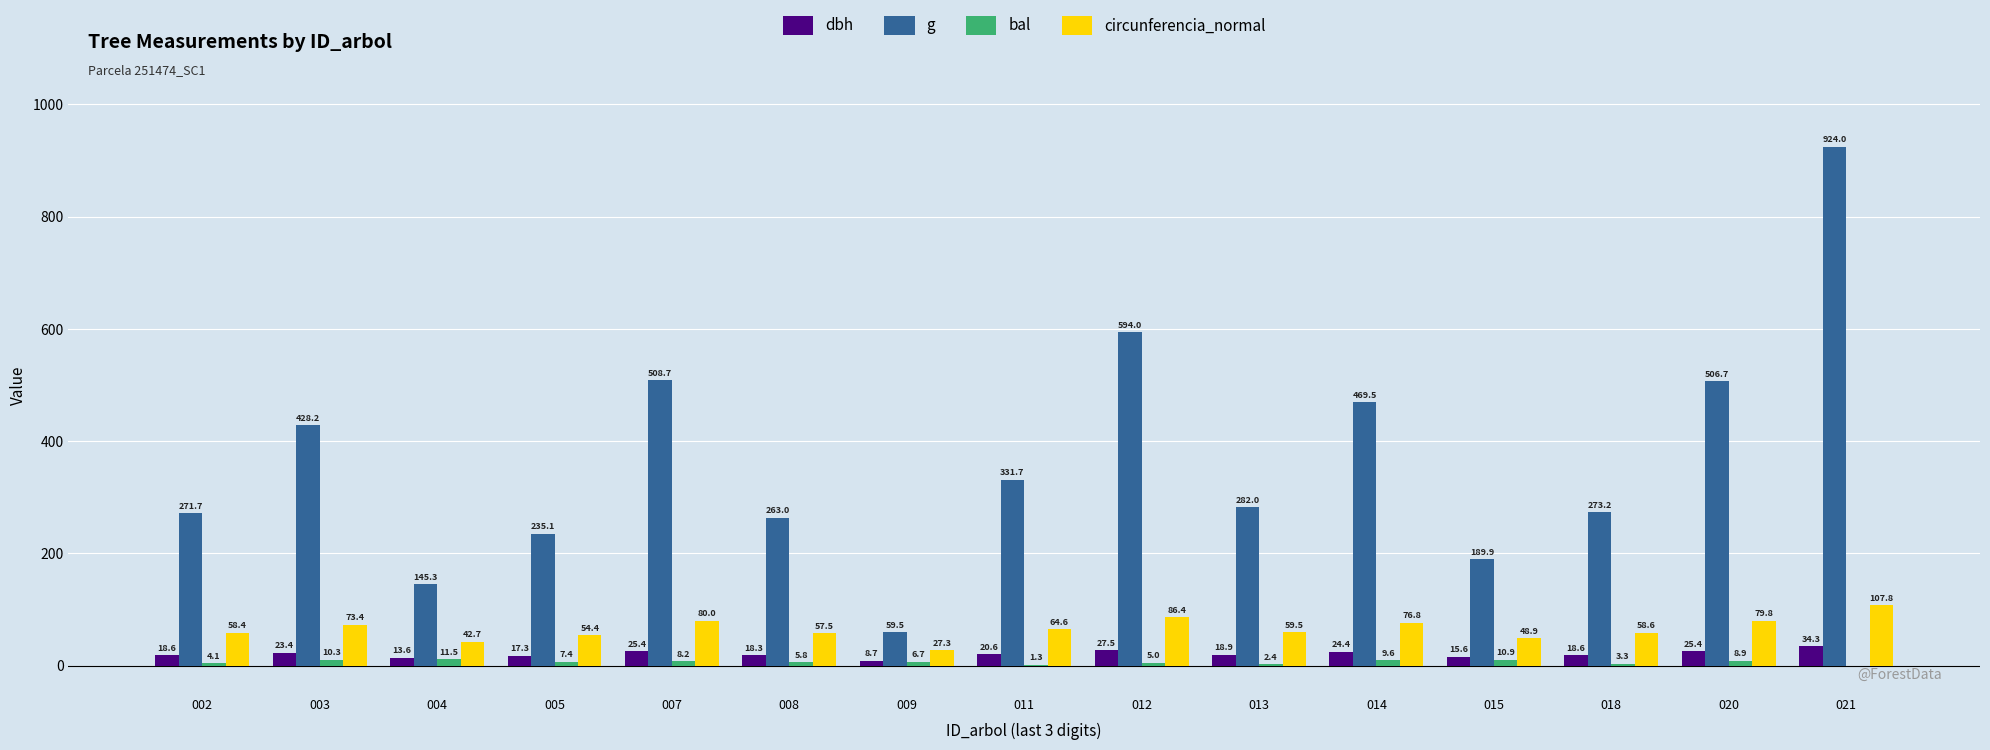

What is the difference between the circunferencia_normal values at 018 and 007?

21.4